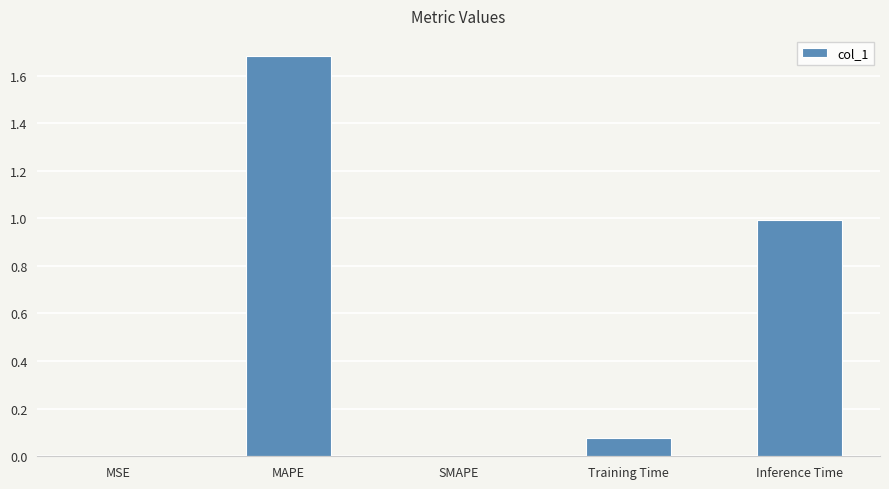

What is the greatest value displayed?

1.7